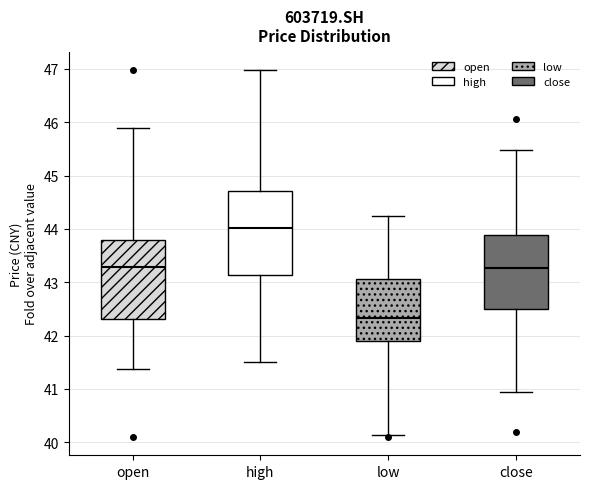

Reading left to right, read every box against the y-axis: the position of its median line, the range the box covers, and the ends of its whiskers. The values are not printed on the chart, so give them approximately, as read against the axis.

open: median 43.3, box 42.3 to 43.8, whiskers 41.4 to 45.9
high: median 44.0, box 43.1 to 44.7, whiskers 41.5 to 47.0
low: median 42.3, box 41.9 to 43.1, whiskers 40.1 to 44.2
close: median 43.3, box 42.5 to 43.9, whiskers 41.0 to 45.5